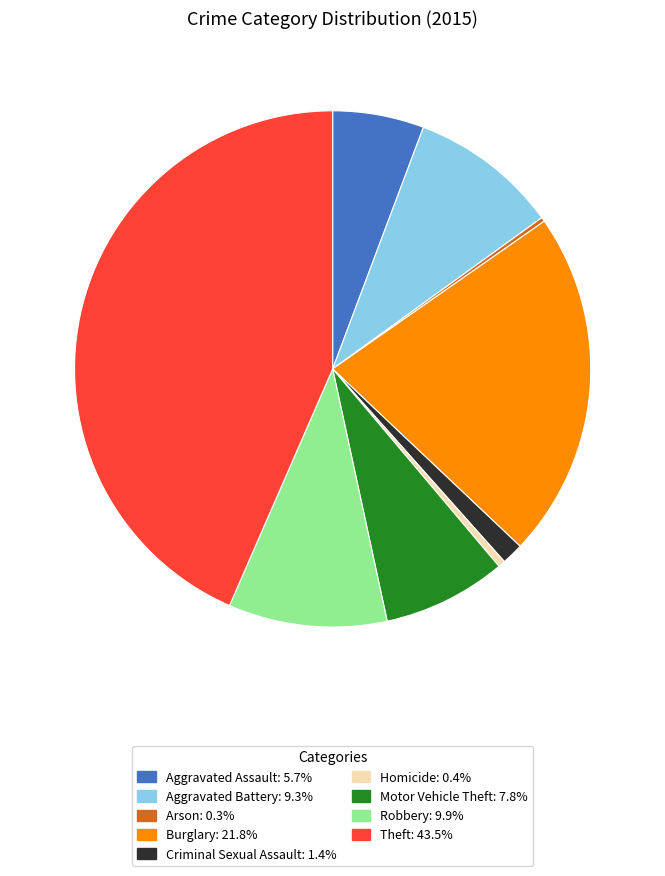

Is the sum of Aggravated Assault and Burglary greater than half?

No